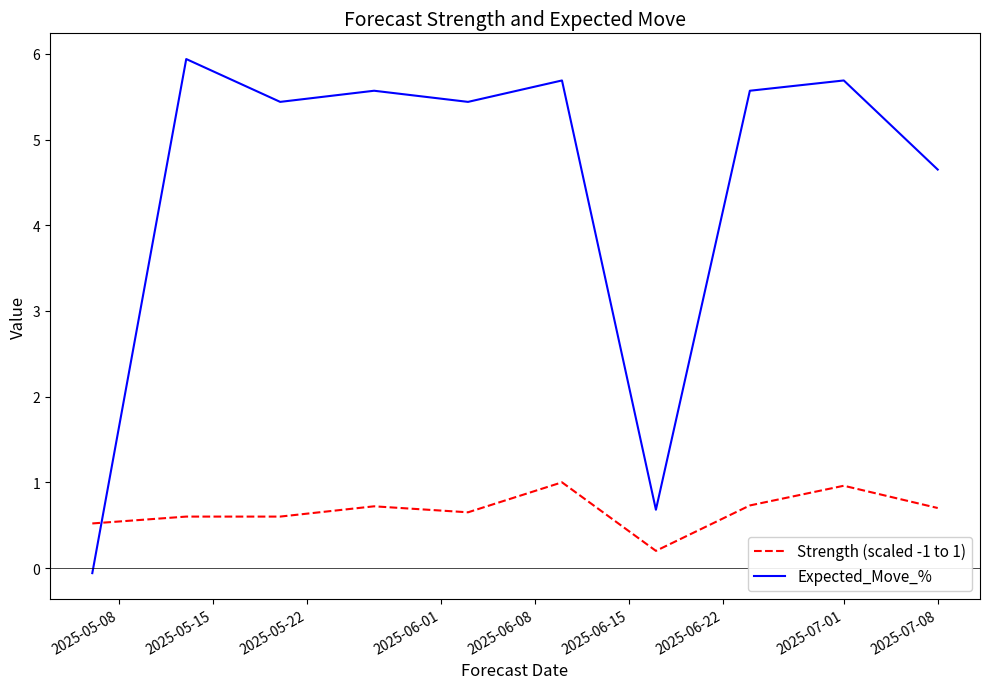

Which series has the largest total across all categories?

Expected_Move_%